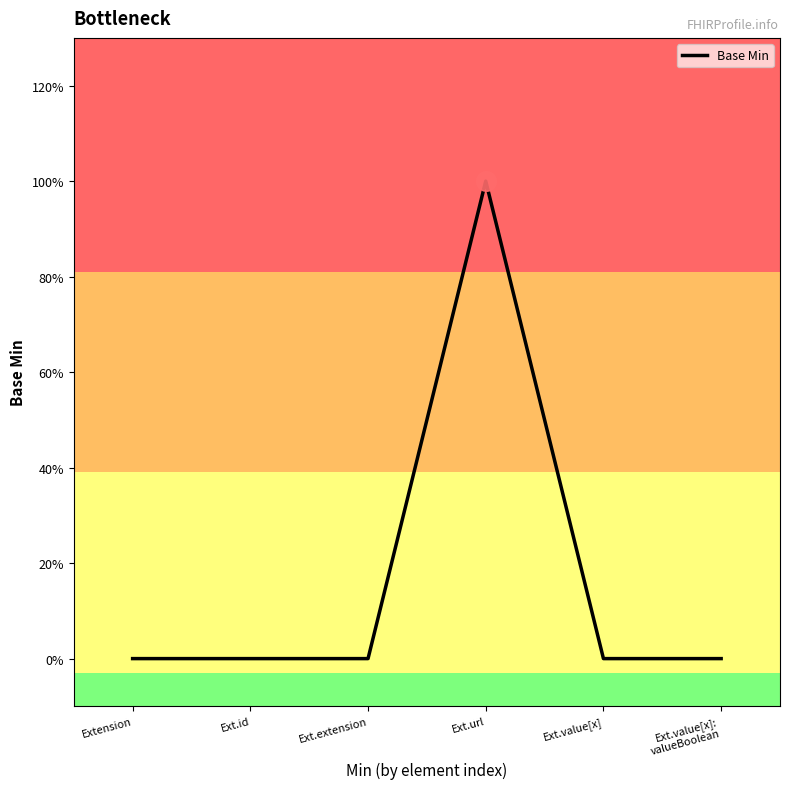

Does the chart have visible grid lines?

No